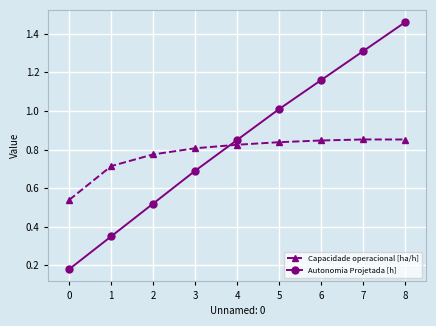

Which label corresponds to the largest value in the chart?

8